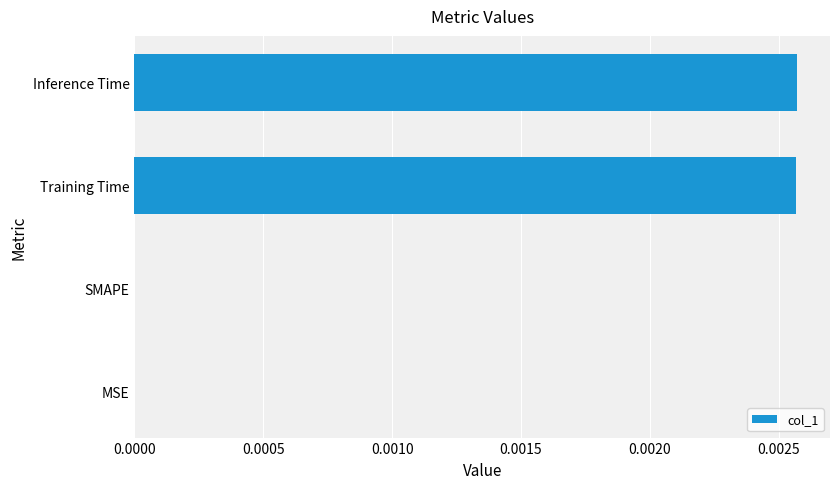

The chart shows a value of 0.0 at Training Time. True or false?

True